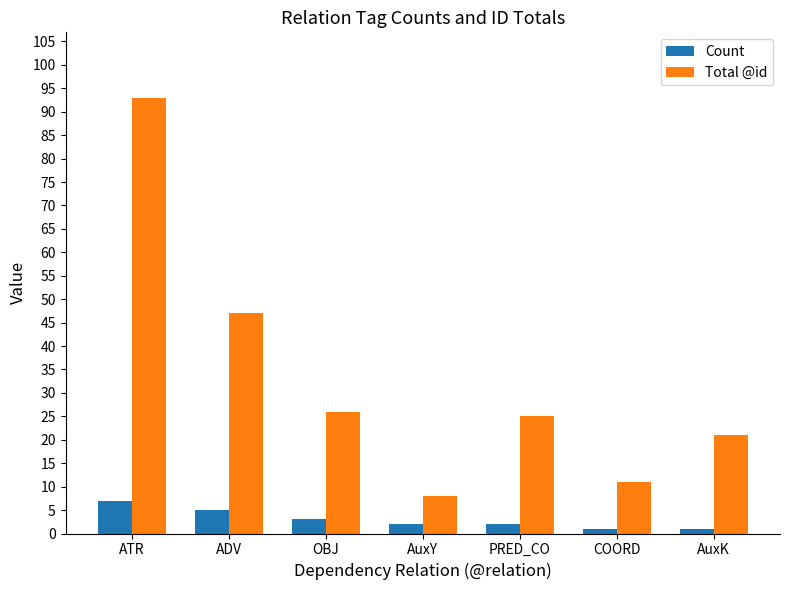

Which category has the highest value across all series?

ATR